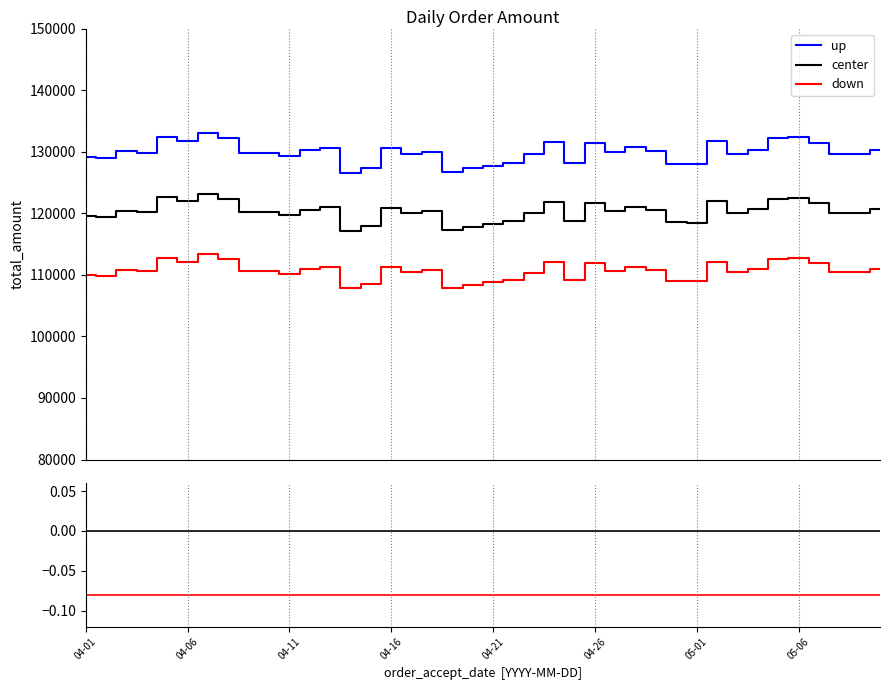

Which series has the largest range (max minus min)?

up